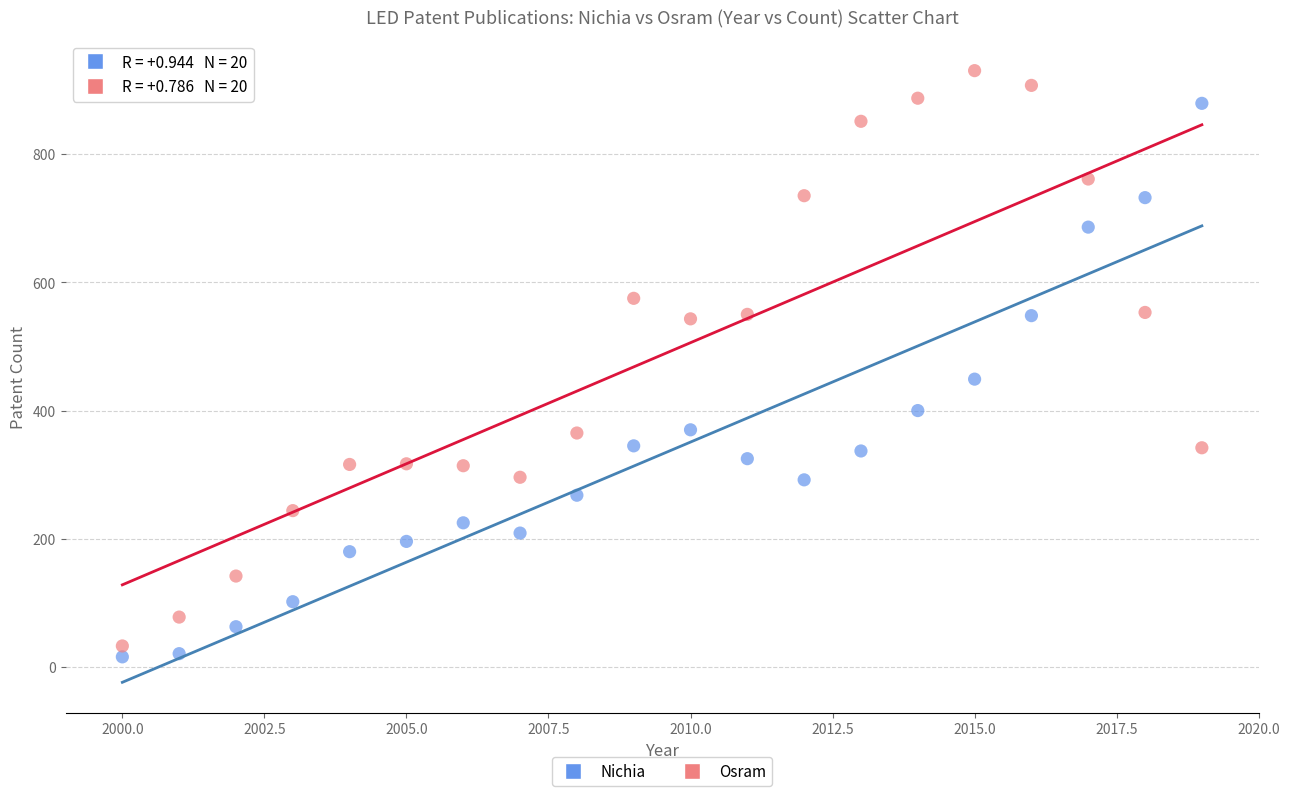

Which series has the largest Y range (max minus min)?

Osram